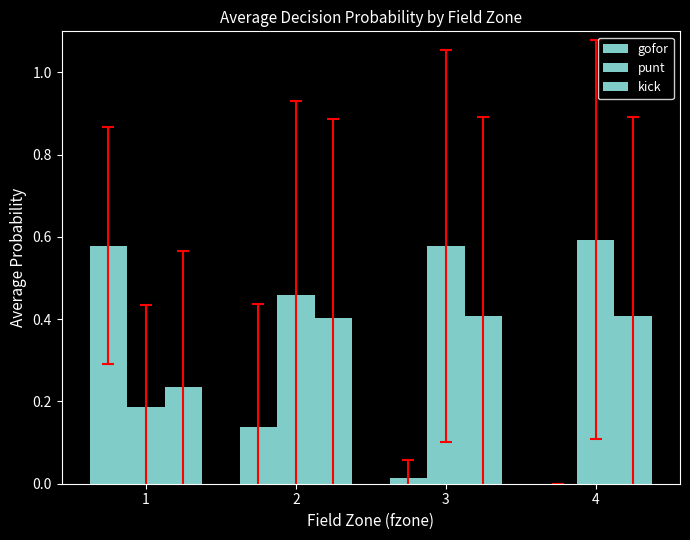

List the series in order of their overall mean, highest first.

punt, kick, gofor